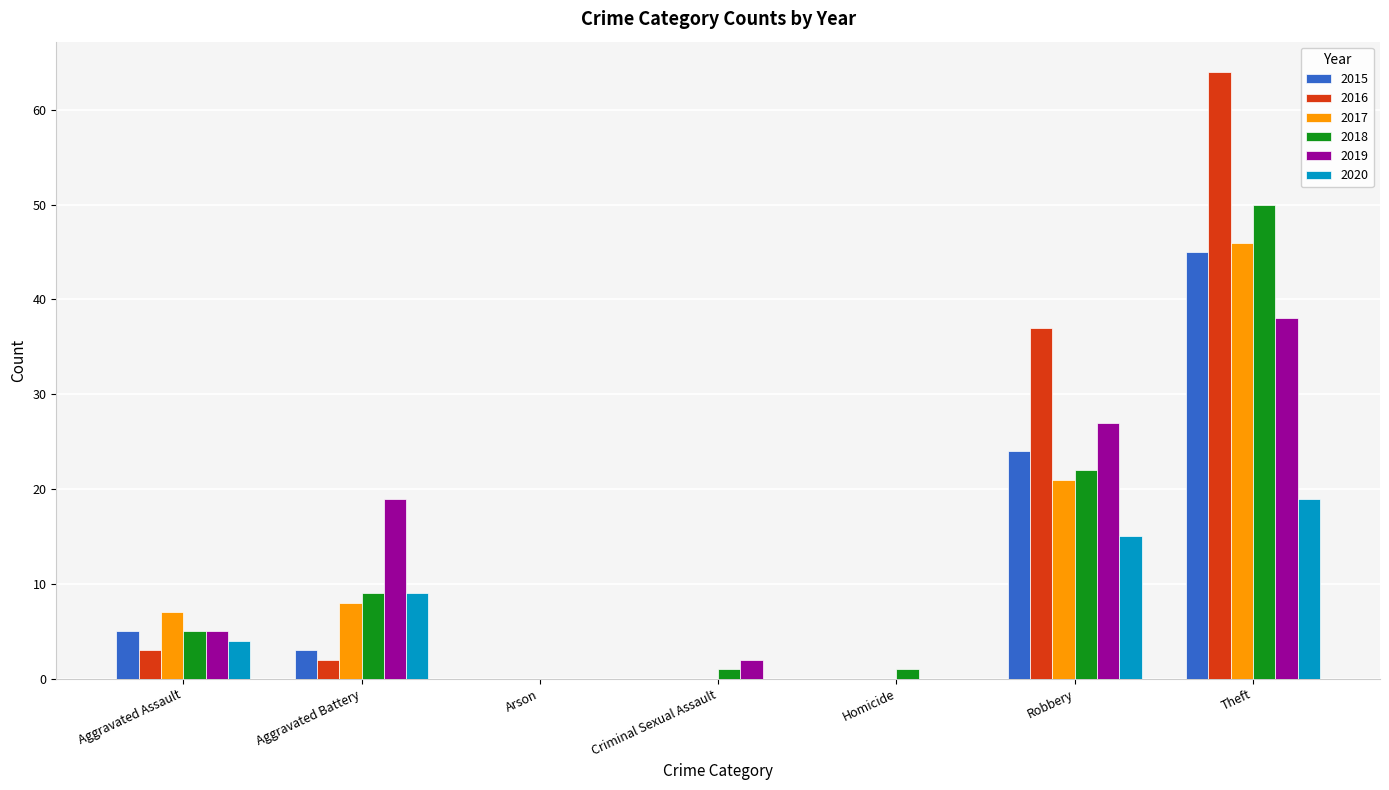

True or false: 2016 has a value of 3 at Aggravated Assault.

True